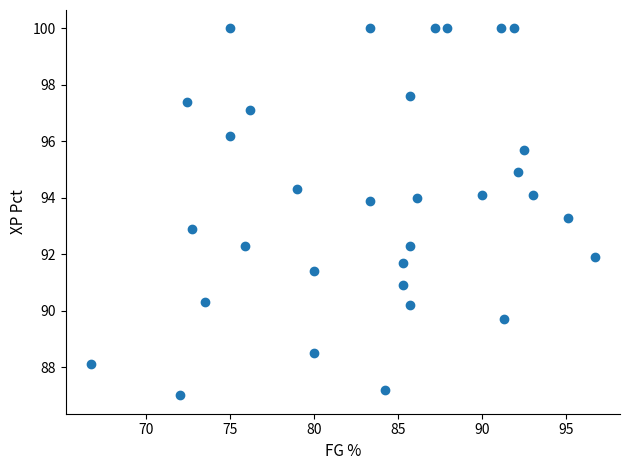

What is the range of X values (max minus min)?

30.0